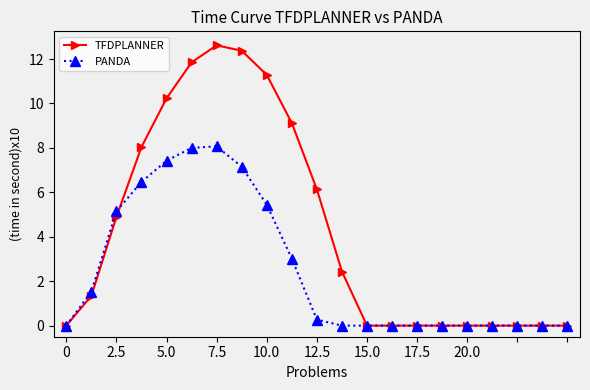

Reading right to left, transcribe all the data shown in this chart.

TFDPLANNER: 0.0	0.0	0.0	0.0	0.0	0.0	0.0	0.0	0.0	2.4	6.1	9.1	11.3	12.4	12.6	11.9	10.2	8.0	4.9	1.3	0.0
PANDA: 0.0	0.0	0.0	0.0	0.0	0.0	0.0	0.0	0.0	0.0	0.3	3.0	5.4	7.2	8.1	8.0	7.4	6.5	5.1	1.5	0.0